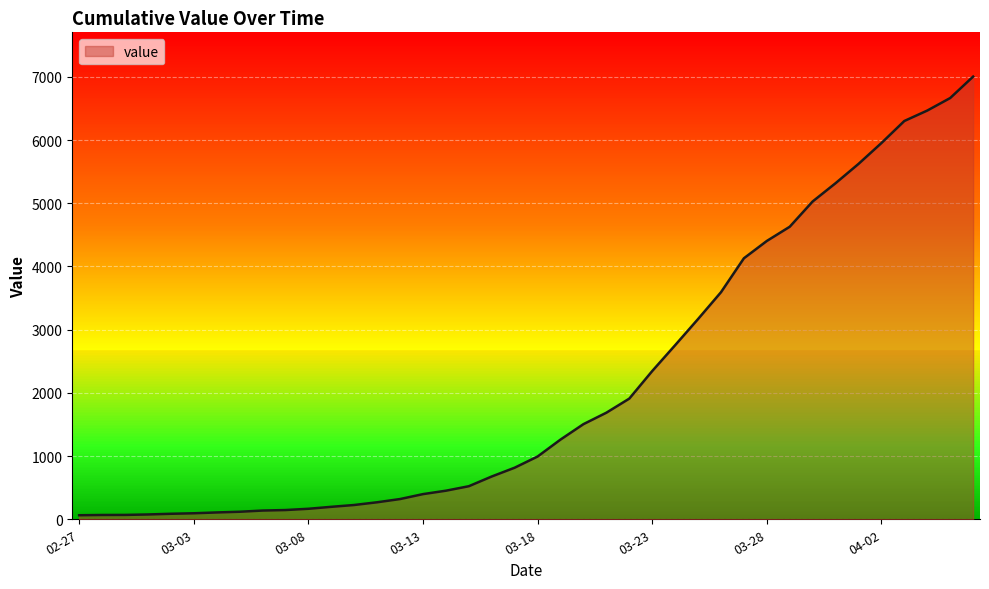

What is the difference between the maximum and minimum values?

6939